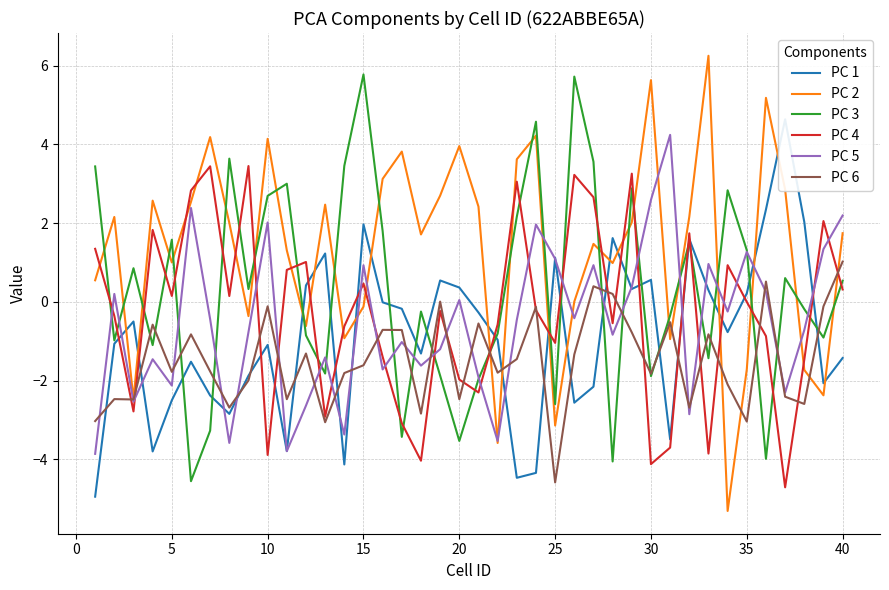

What is the approximate value of PC 3 at 15?

5.8